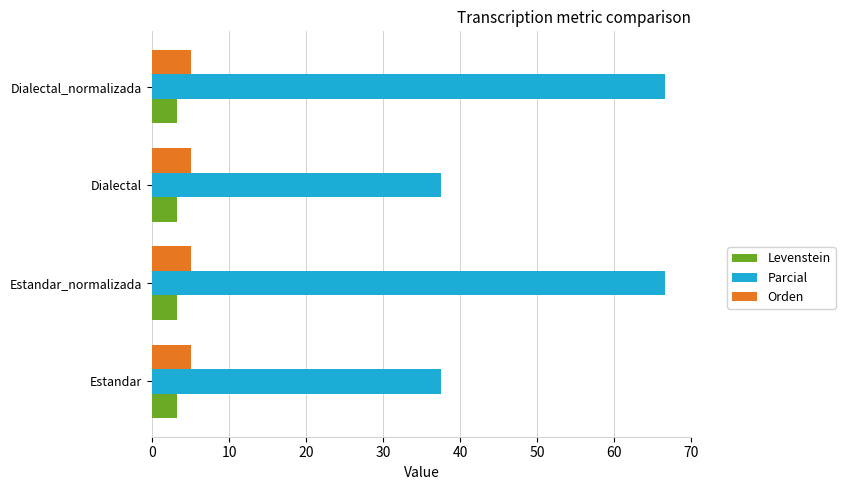

What is the lowest value of the Orden series?

5.0